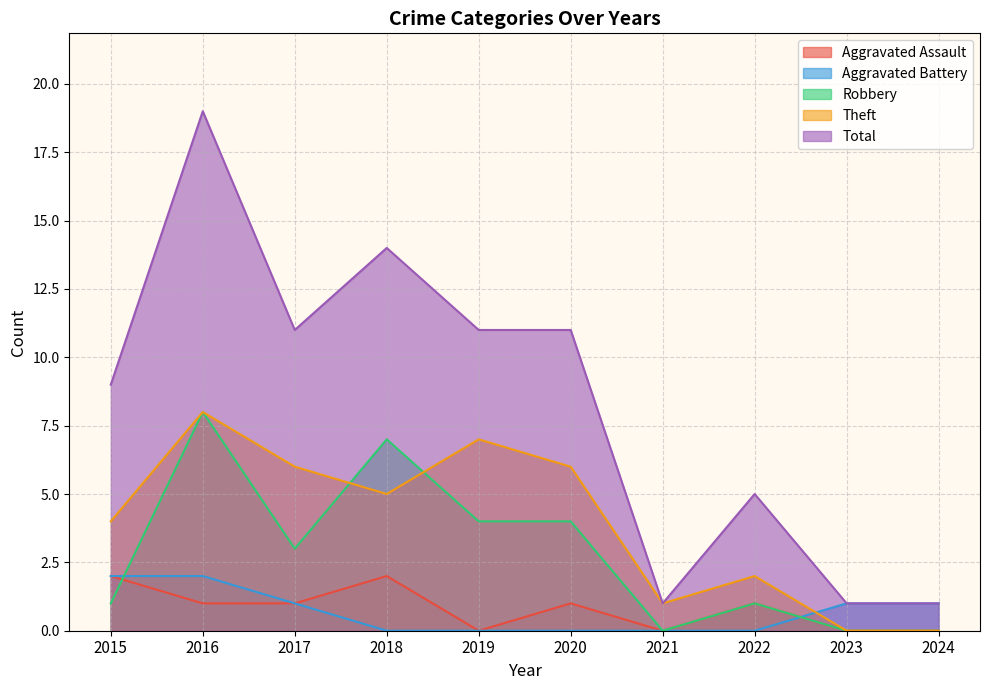

At which label does Aggravated Battery reach its peak?

2015